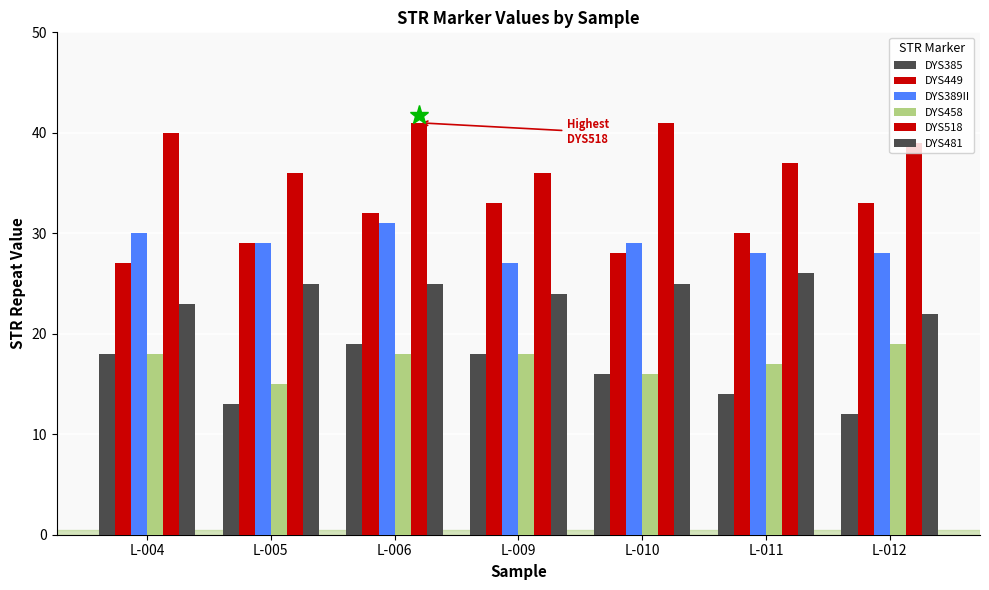

Reading right to left, list all the values displayed in this chart.

DYS385: 12	14	16	18	19	13	18
DYS449: 33	30	28	33	32	29	27
DYS389II: 28	28	29	27	31	29	30
DYS458: 19	17	16	18	18	15	18
DYS518: 39	37	41	36	41	36	40
DYS481: 22	26	25	24	25	25	23